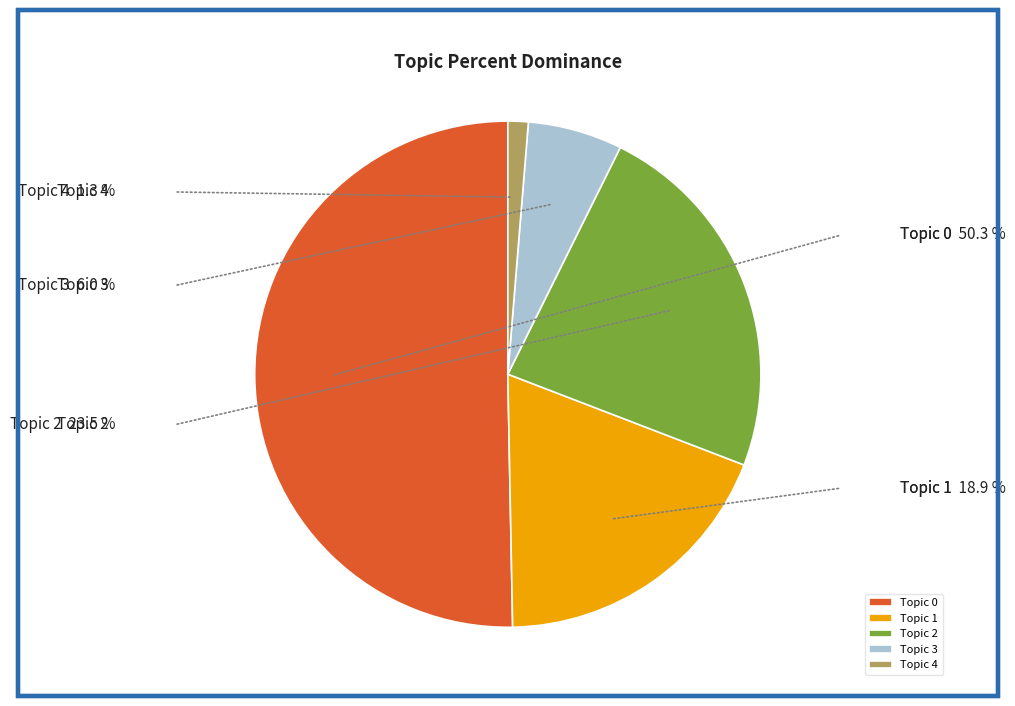

How many slices are in this pie chart?

5